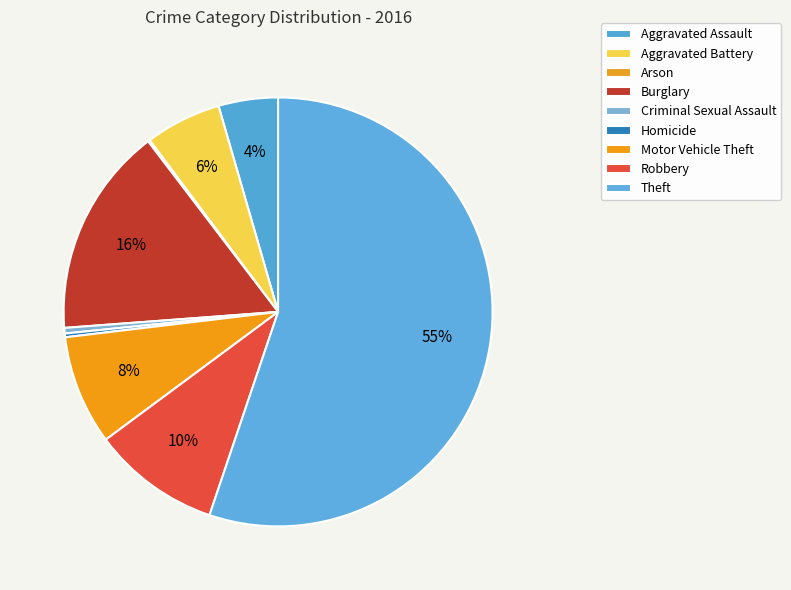

Is the sum of Motor Vehicle Theft and Theft greater than half?

Yes